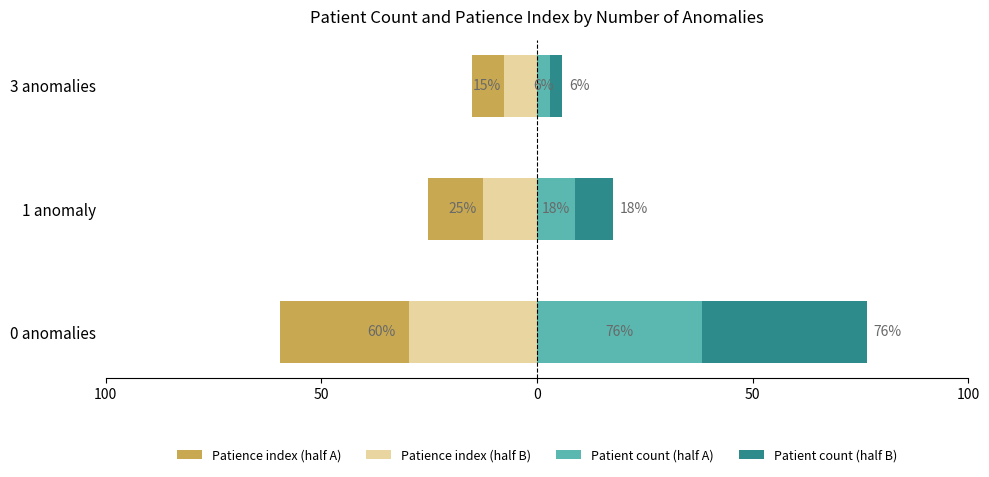

The Patient count (half B) series shows 38.2 at 0 anomalies. True or false?

True